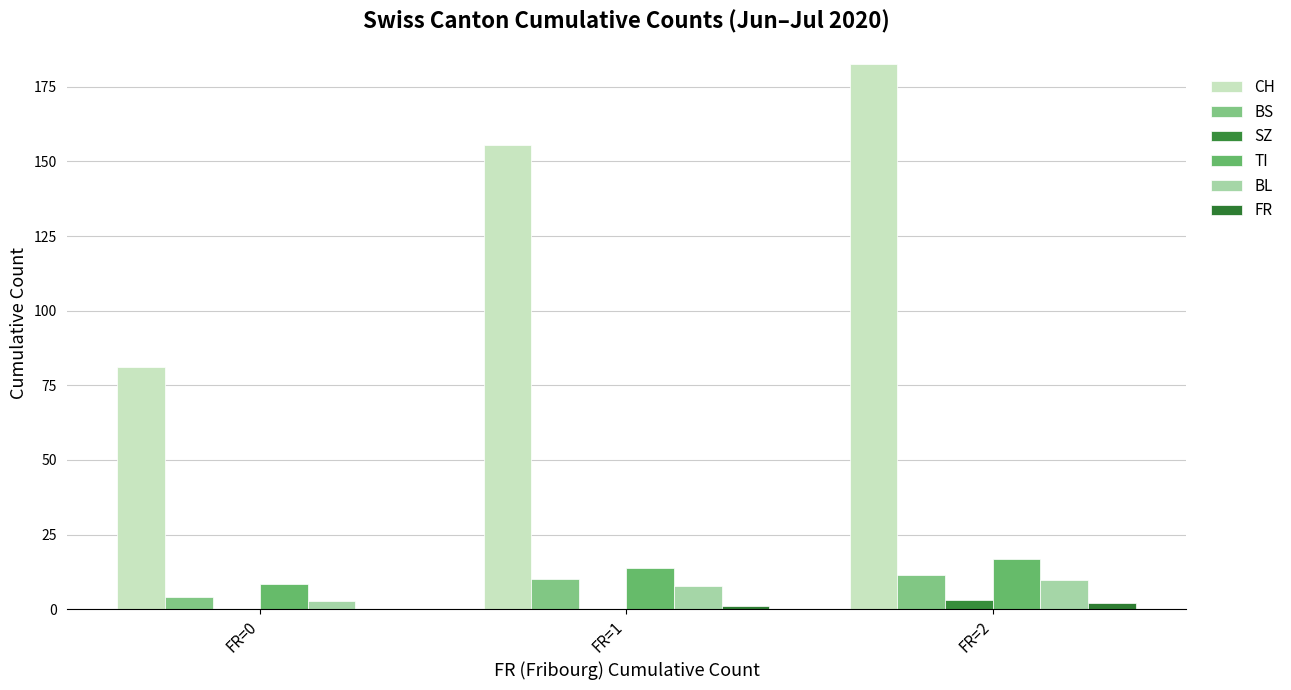

Are the bars horizontal?

No